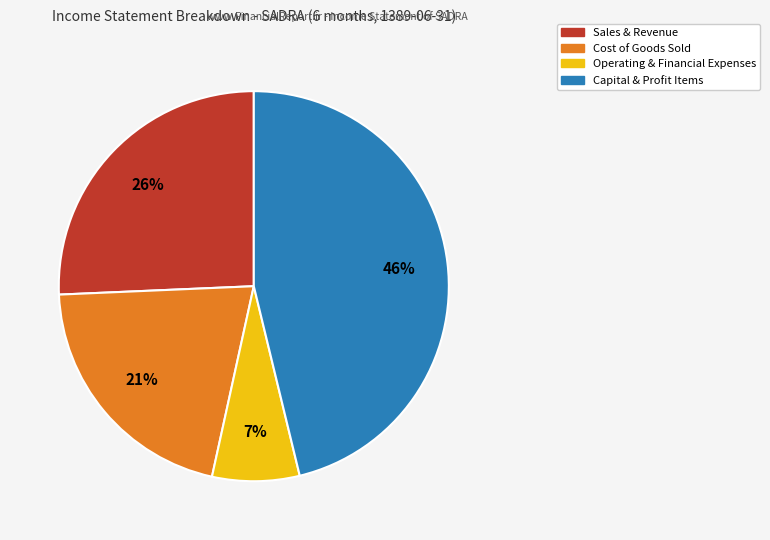

To the nearest percent, what is the average slice percentage?

25%